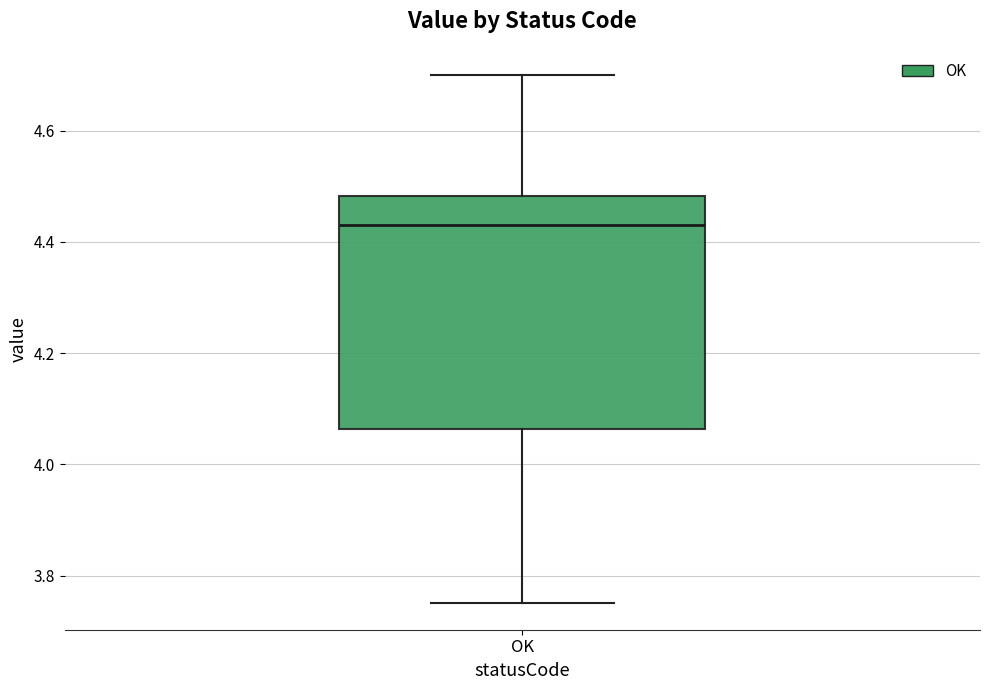

Where does the upper whisker of the box for OK end on the y-axis? The values are not printed on the chart, so give them approximately, as read against the axis.

4.70